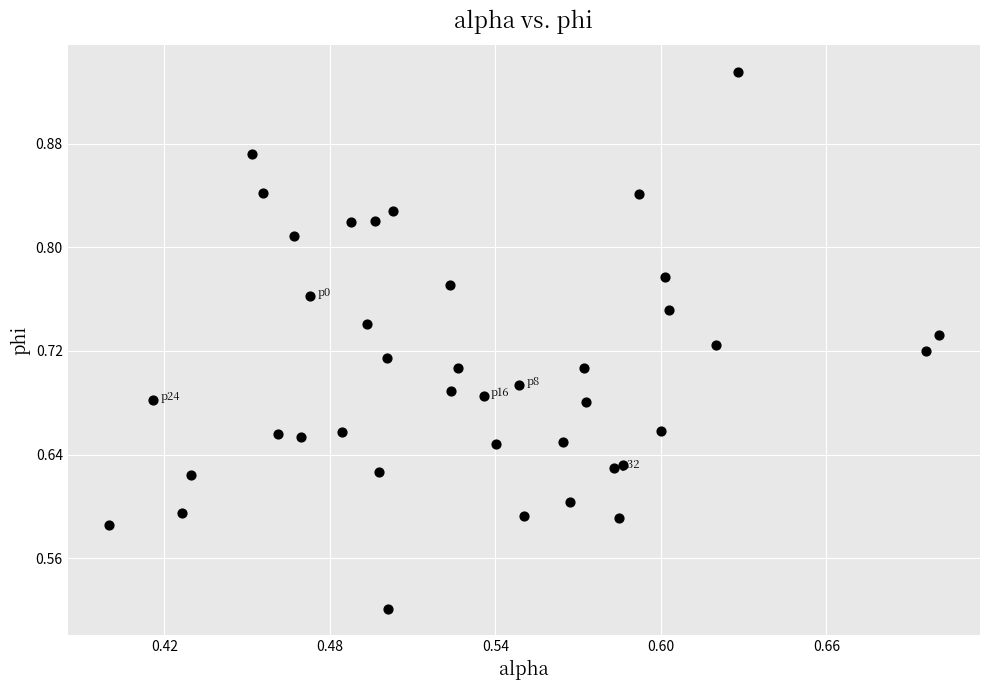

What is the range of X values (max minus min)?

0.3